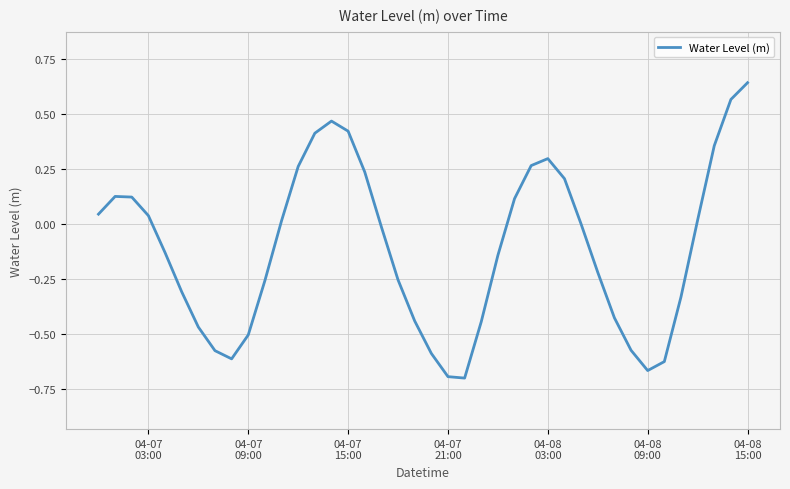

What is the maximum value shown in the chart?

0.6